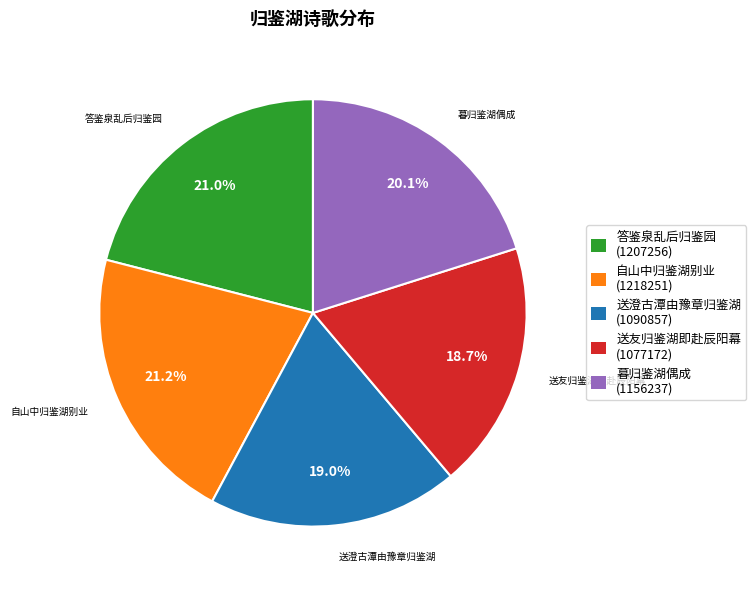

Which has a higher value, 送友归鉴湖即赴辰阳幕 (1077172) or 答鉴泉乱后归鉴园 (1207256)?

答鉴泉乱后归鉴园 (1207256)